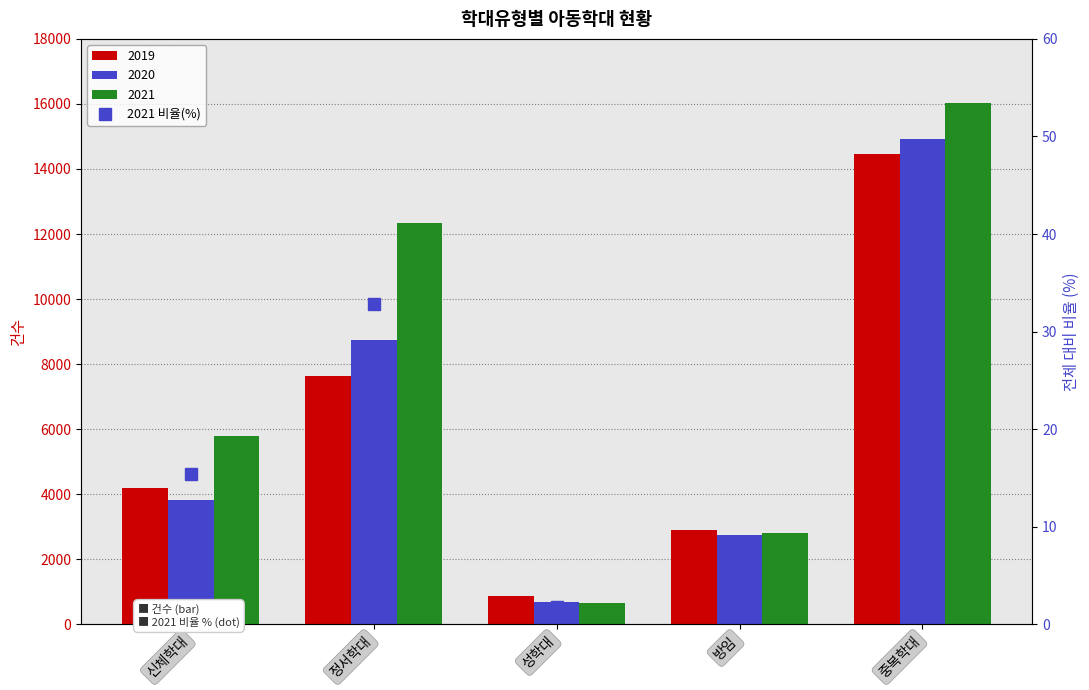

The value at 중복학대 is 73.9. True or false?

False